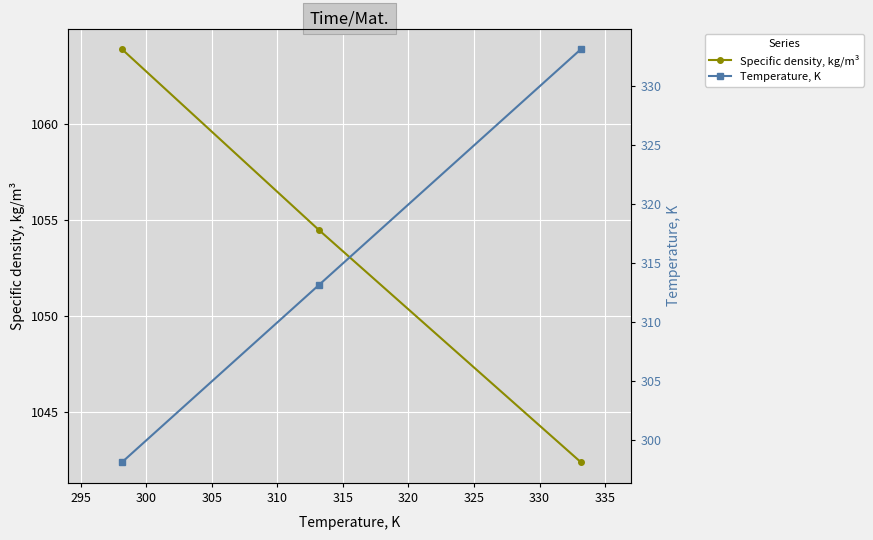

What is the minimum value for Specific density, kg/m³?

1042.4